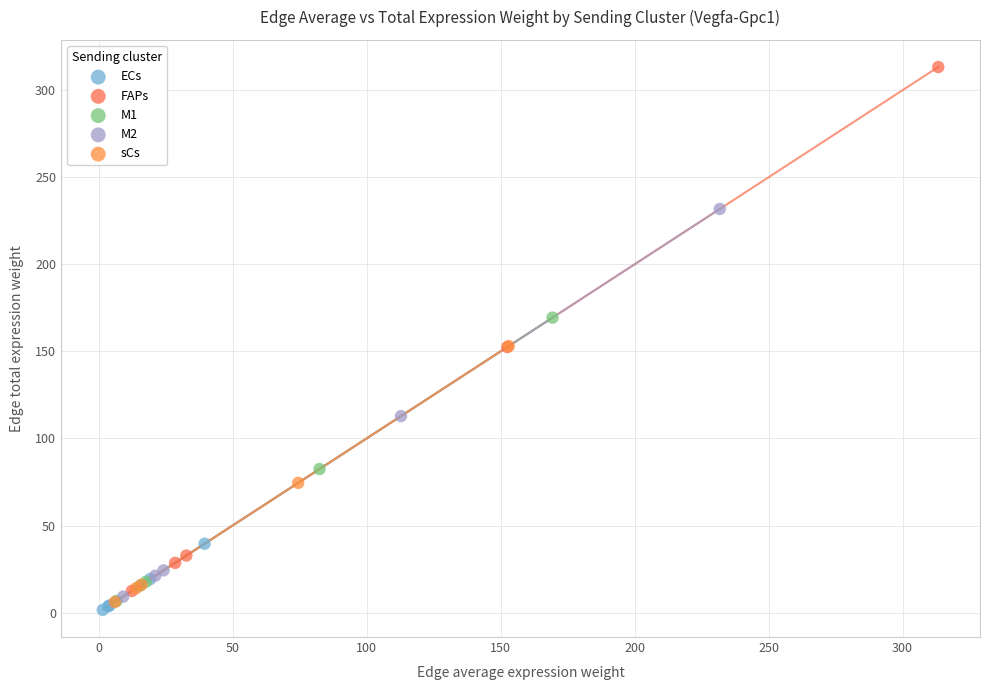

Which series has the largest Y range (max minus min)?

FAPs